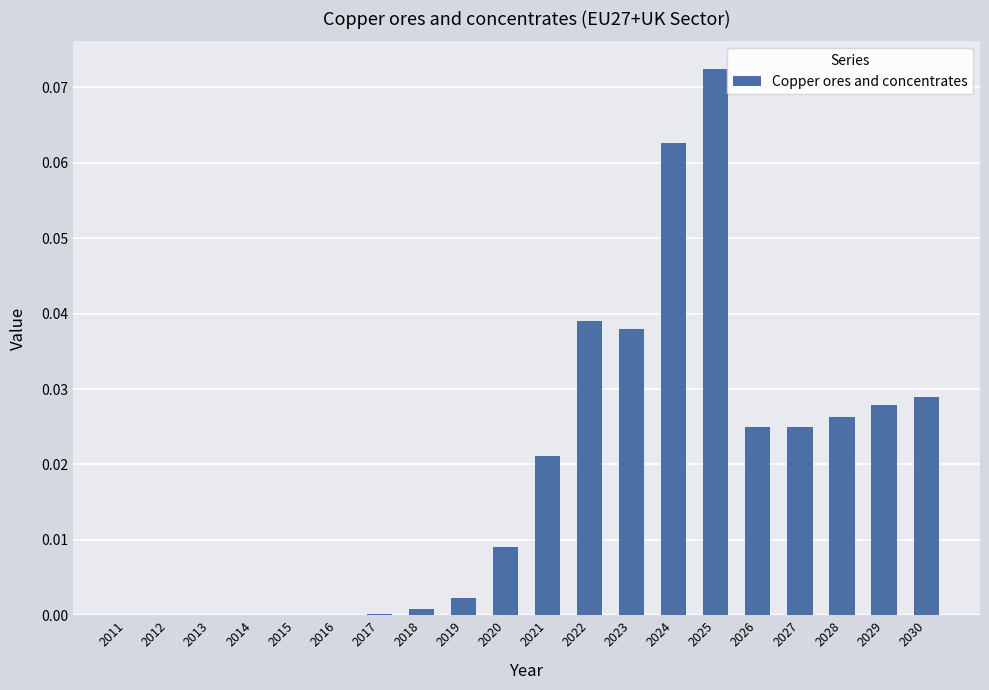

Which category has the highest value across all series?

2025